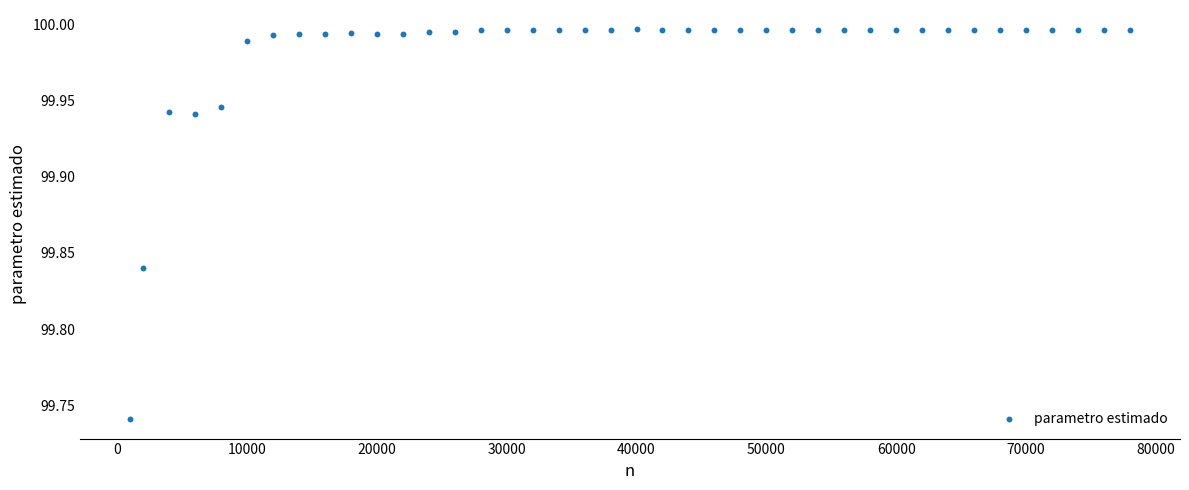

What is the range of Y values (max minus min)?

0.3